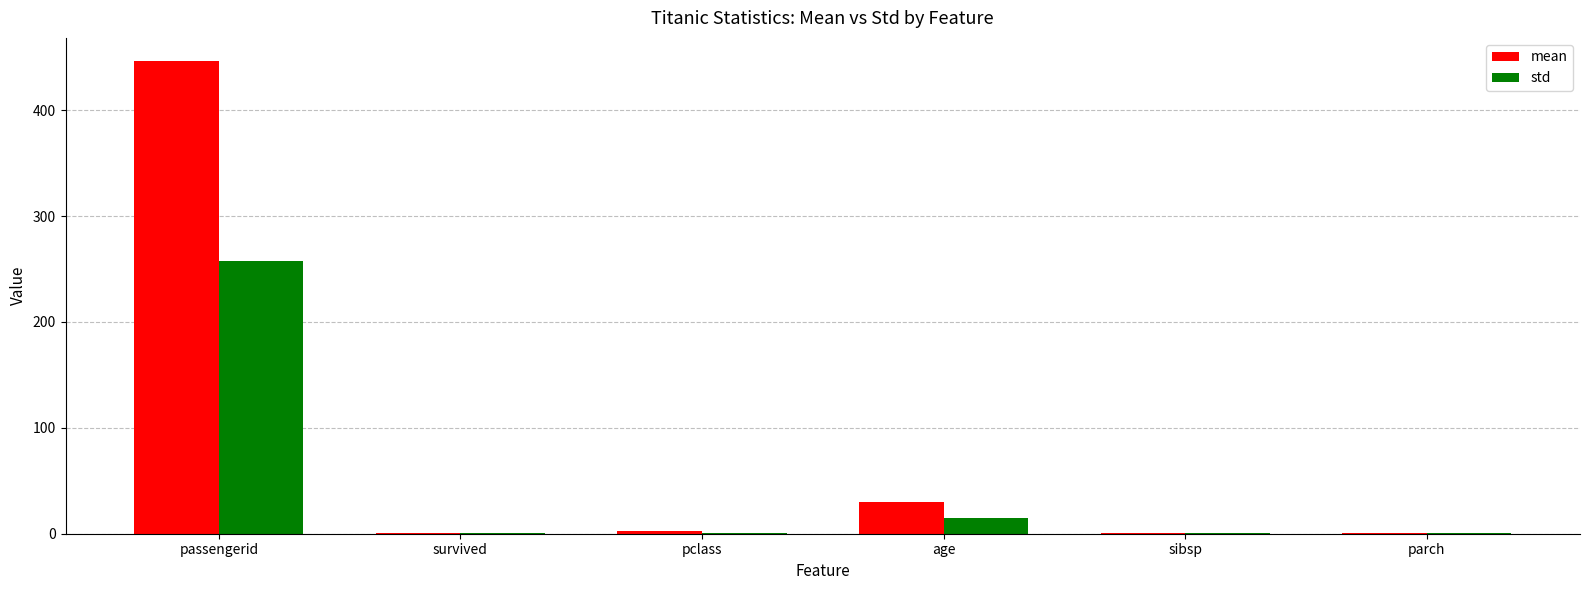

True or false: std has a value of 14.5 at age.

True